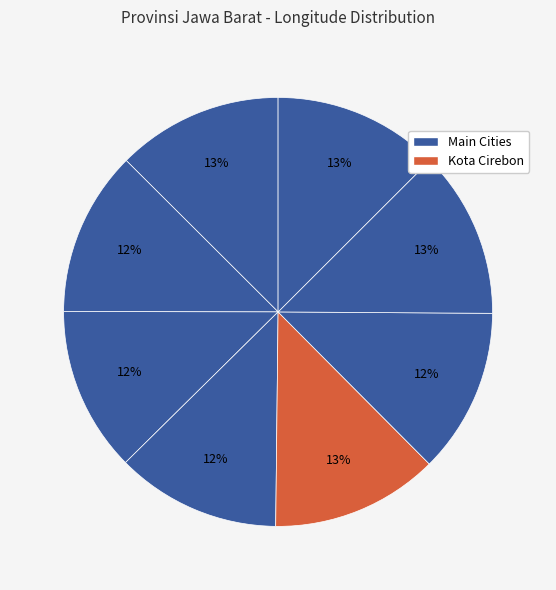

How many slices are in this pie chart?

8